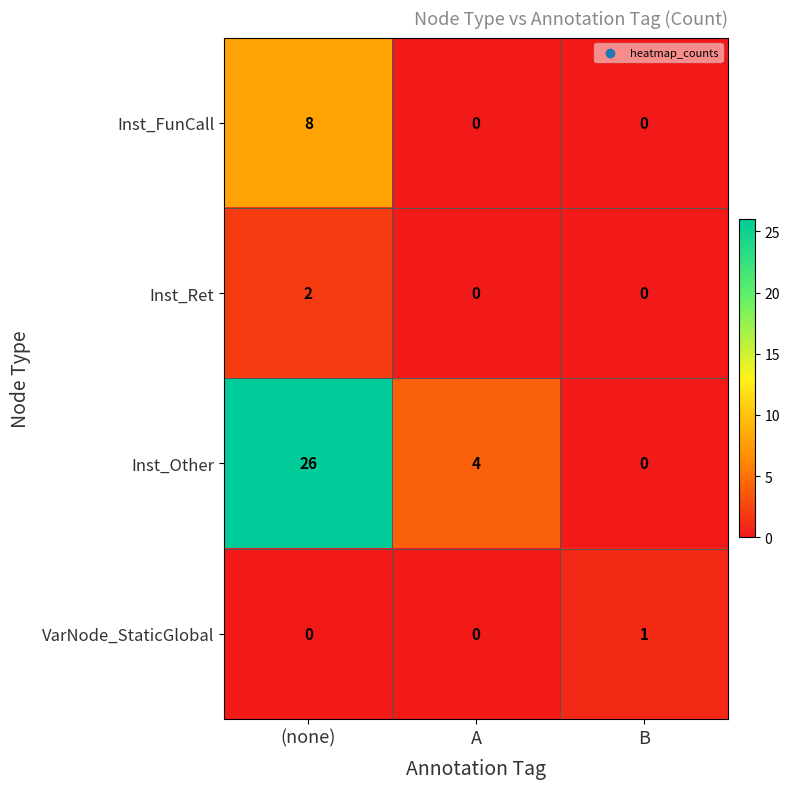

At how many categories does at least one series exceed 24?

1